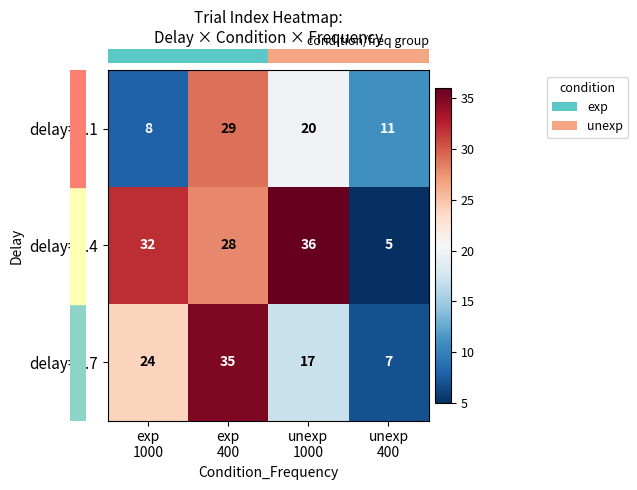

Which series has the largest total across all categories?

delay=0.4